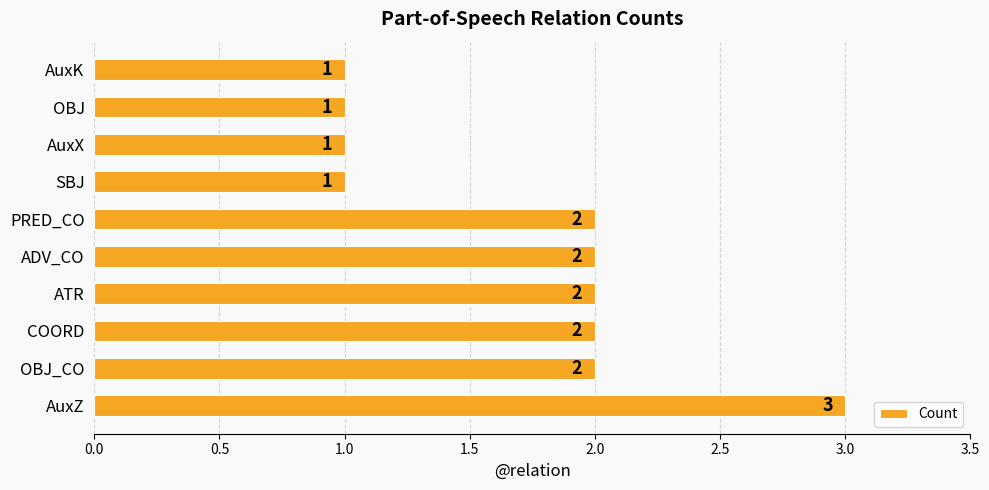

How many values are below 2?

4